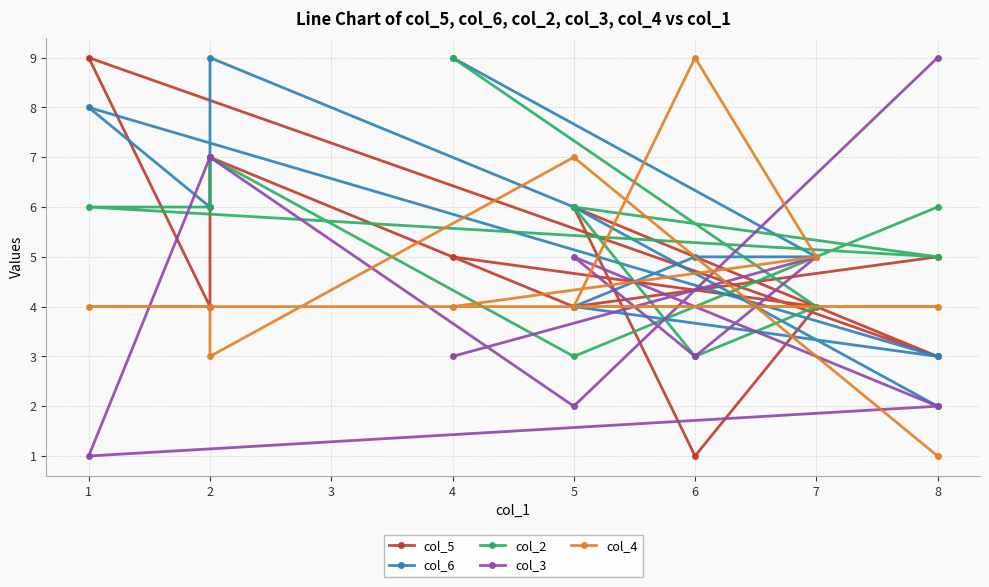

At how many categories does at least one series exceed 8?

5